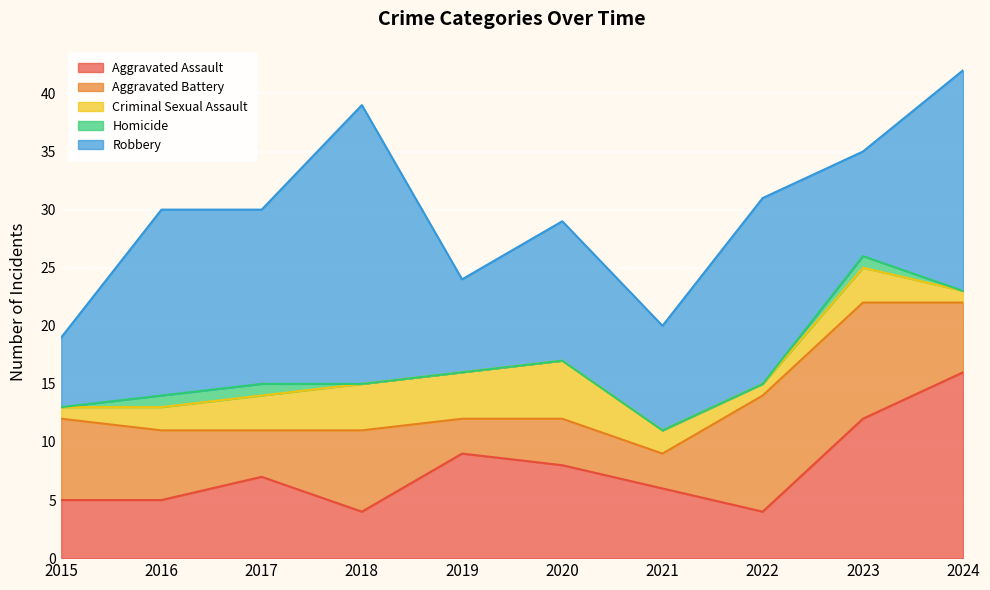

Which series has the largest total across all categories?

Robbery